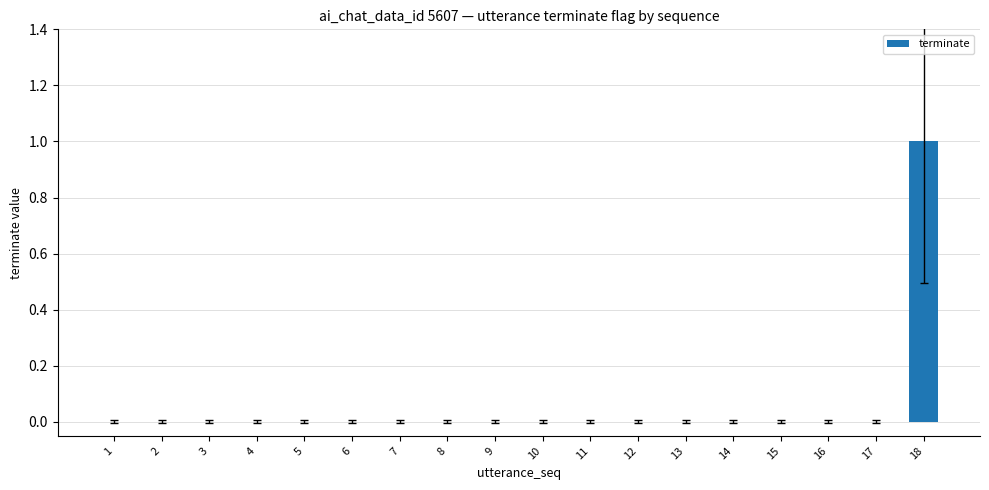

Reading right to left, extract all data points from this chart.

18=1	17=0	16=0	15=0	14=0	13=0	12=0	11=0	10=0	9=0	8=0	7=0	6=0	5=0	4=0	3=0	2=0	1=0